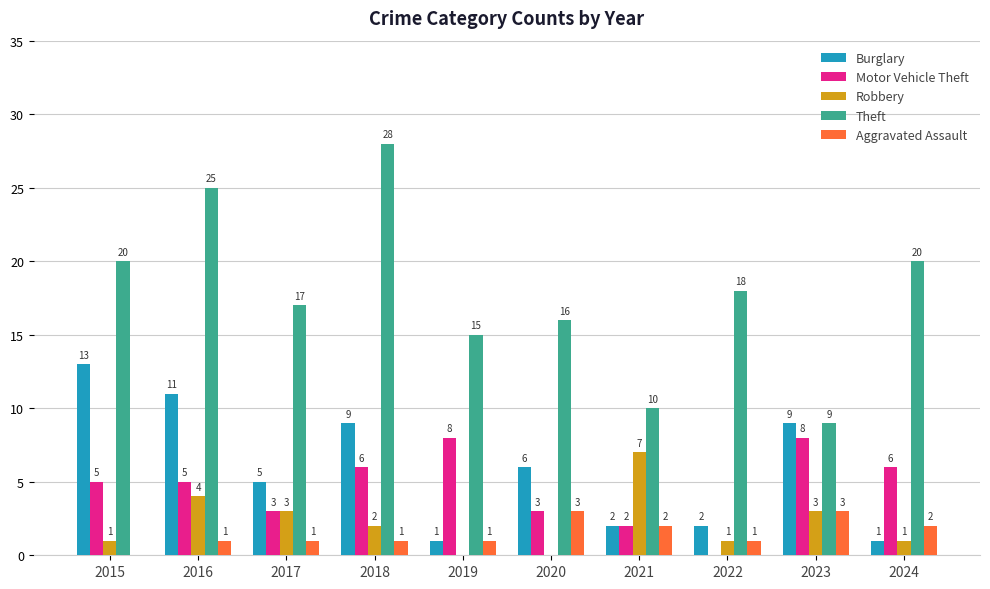

How many values in Motor Vehicle Theft are above zero?

9